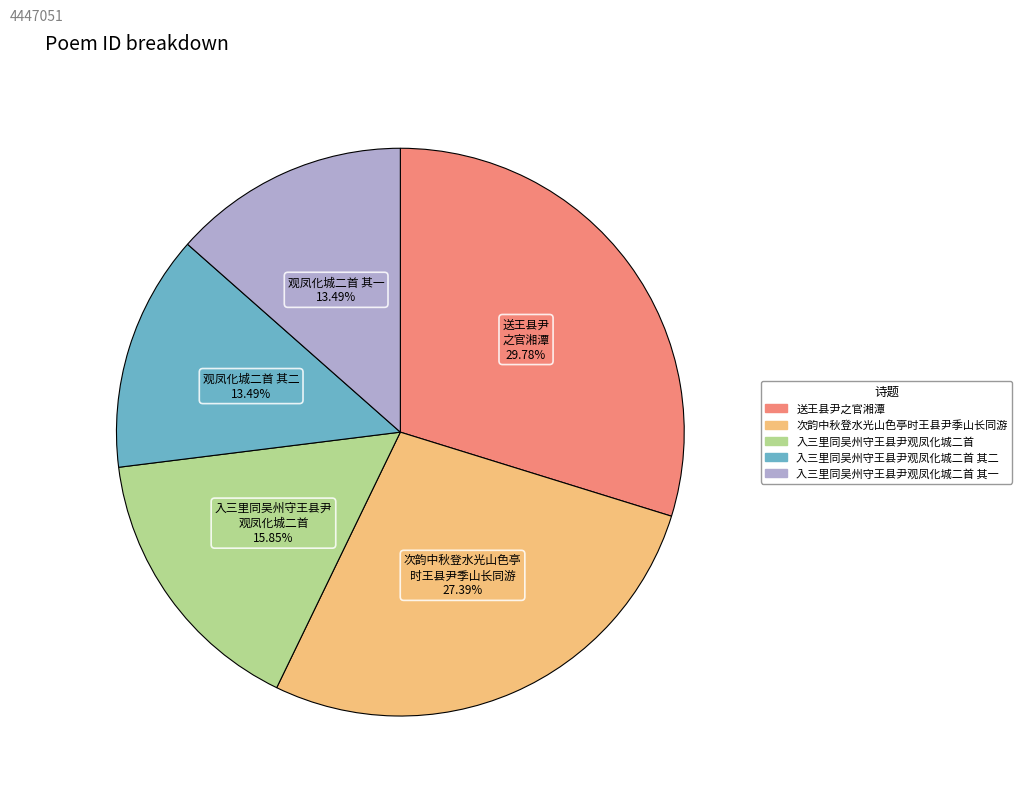

Count the number of slices in the pie.

5